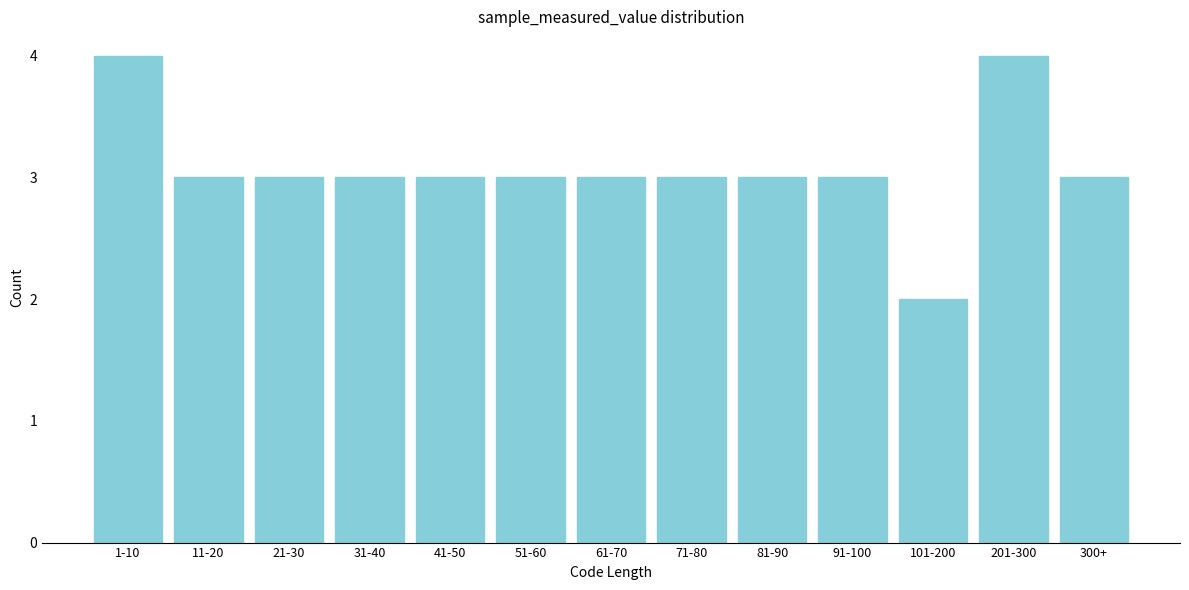

Reading left to right, what are all the values shown in this chart?

1-10=4	11-20=3	21-30=3	31-40=3	41-50=3	51-60=3	61-70=3	71-80=3	81-90=3	91-100=3	101-200=2	201-300=4	300+=3